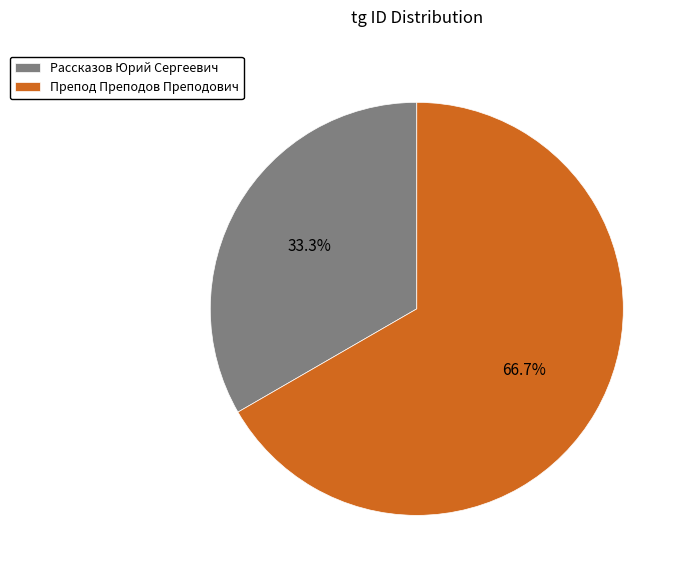

The Рассказов Юрий Сергеевич slice represents 46% of the pie. True or false?

False